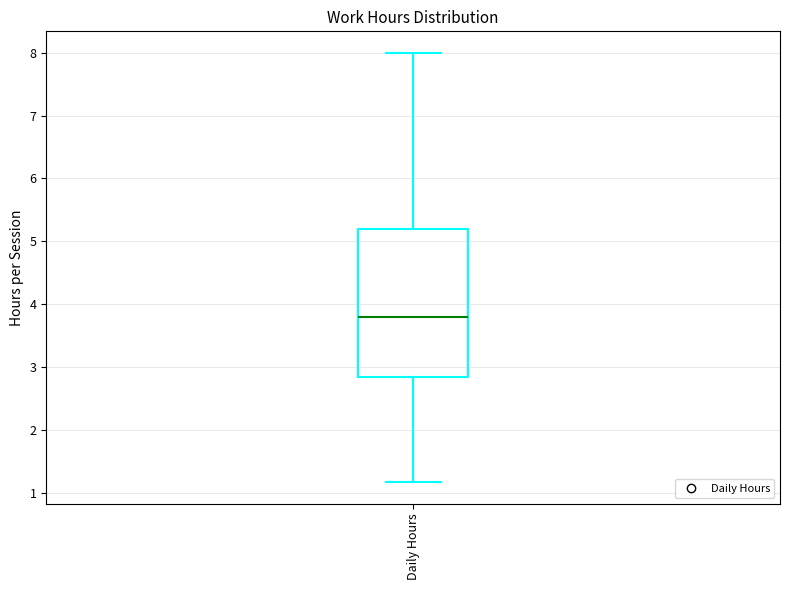

Read this box plot against the y-axis: the position of the median line, the range covered by the box, and the ends of both whiskers. The values are not printed on the chart, so give them approximately, as read against the axis.

median 3.8, box 2.8 to 5.2, whiskers 1.2 to 8.0